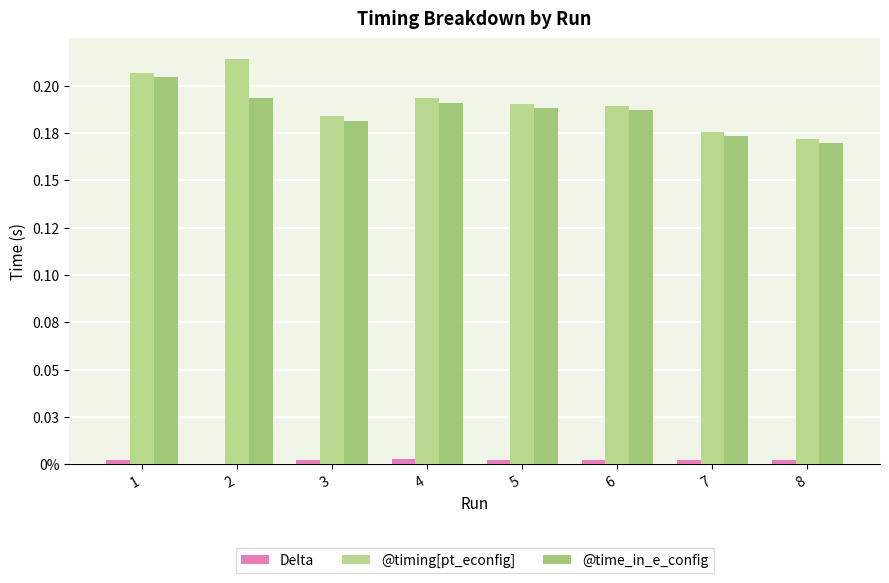

Does the chart contain stacked bars?

No